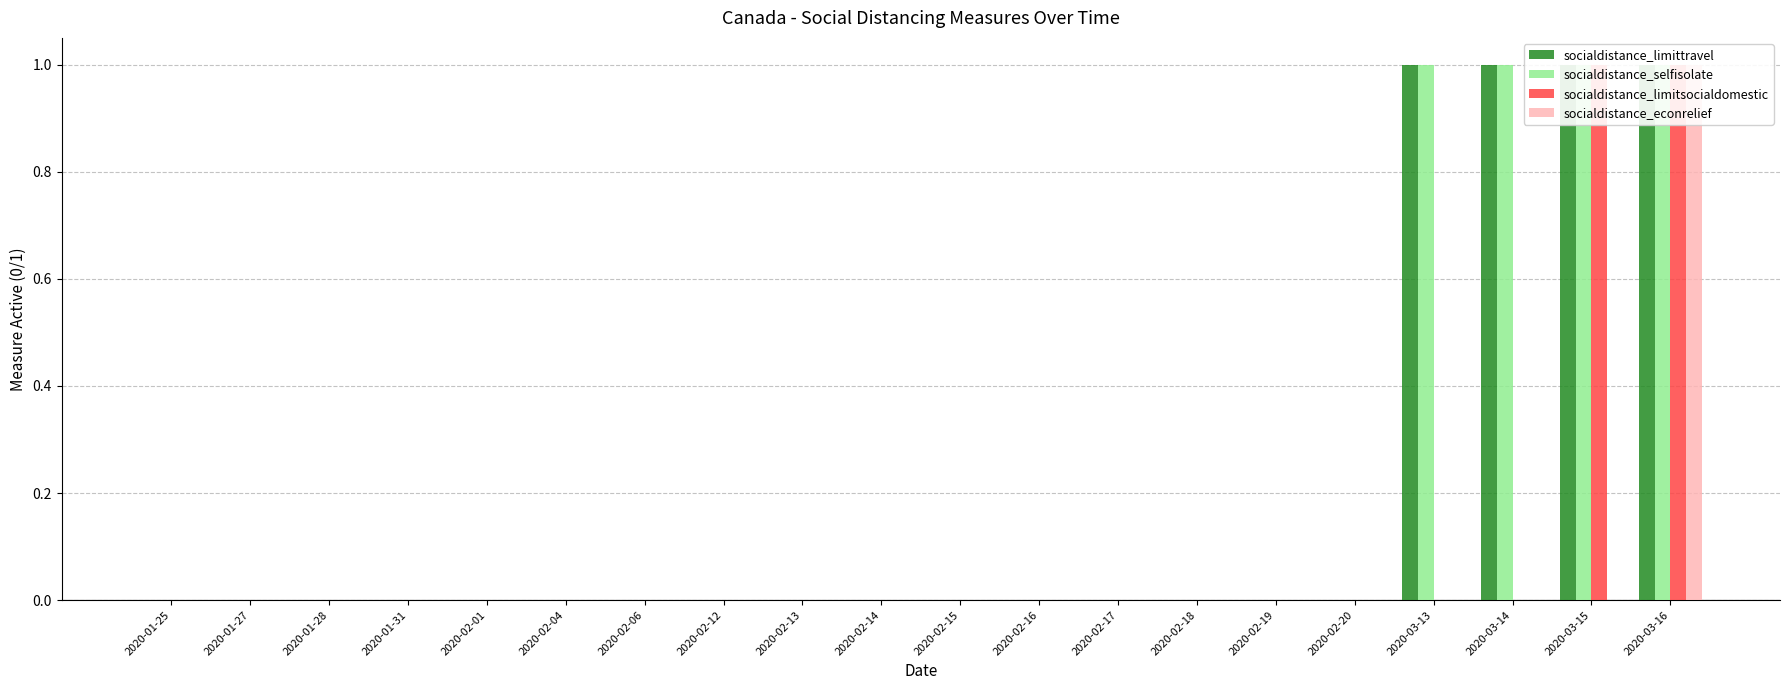

Which has a higher value, 2020-02-18 or 2020-01-28?

2020-02-18